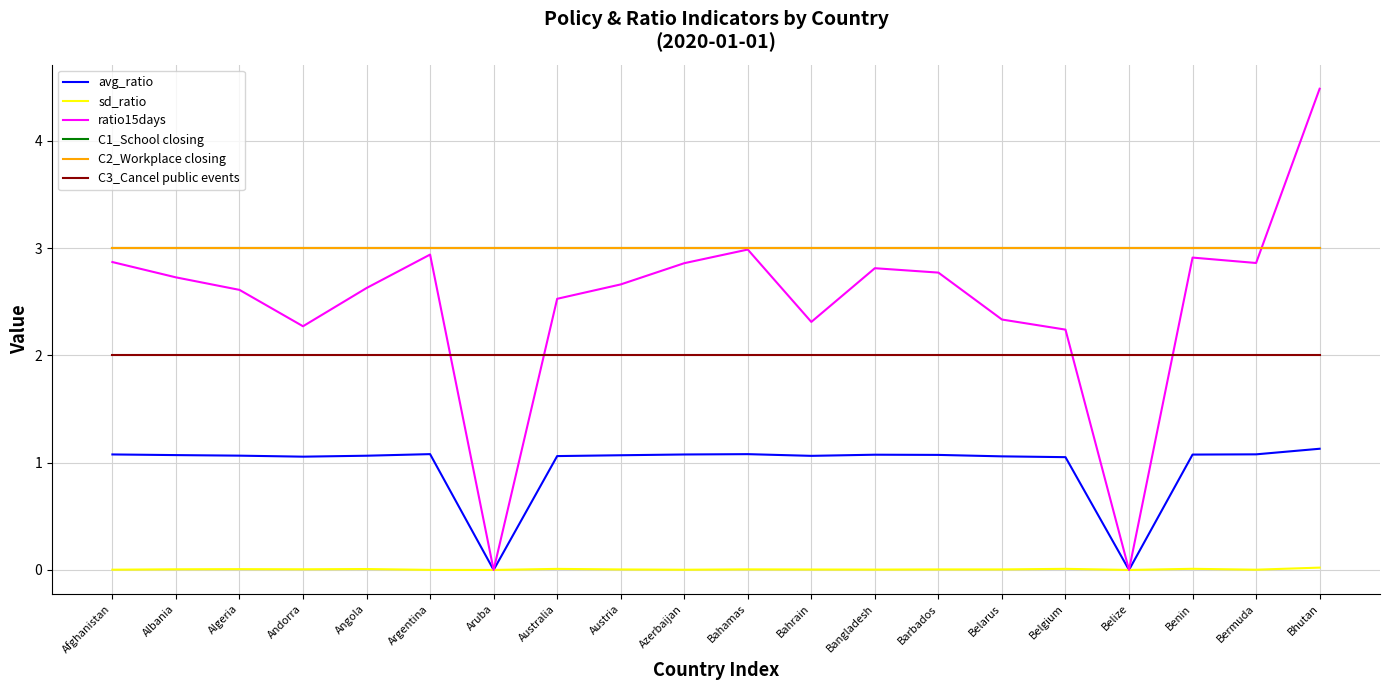

Does the chart display data point markers on the line(s)?

No